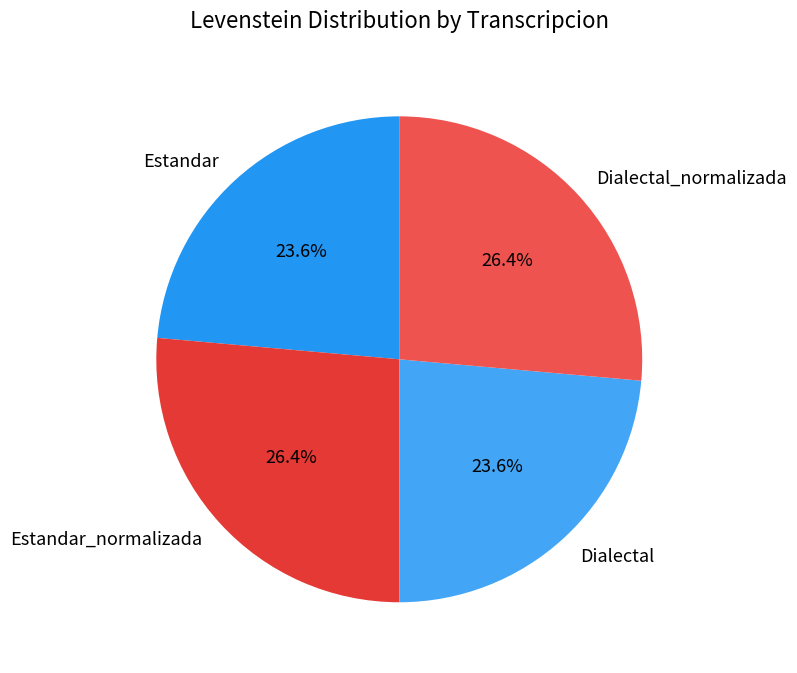

Is there any slice that represents more than half of the pie?

No